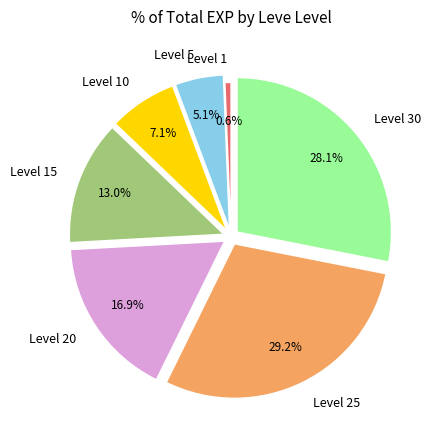

How many slices are in this pie chart?

7